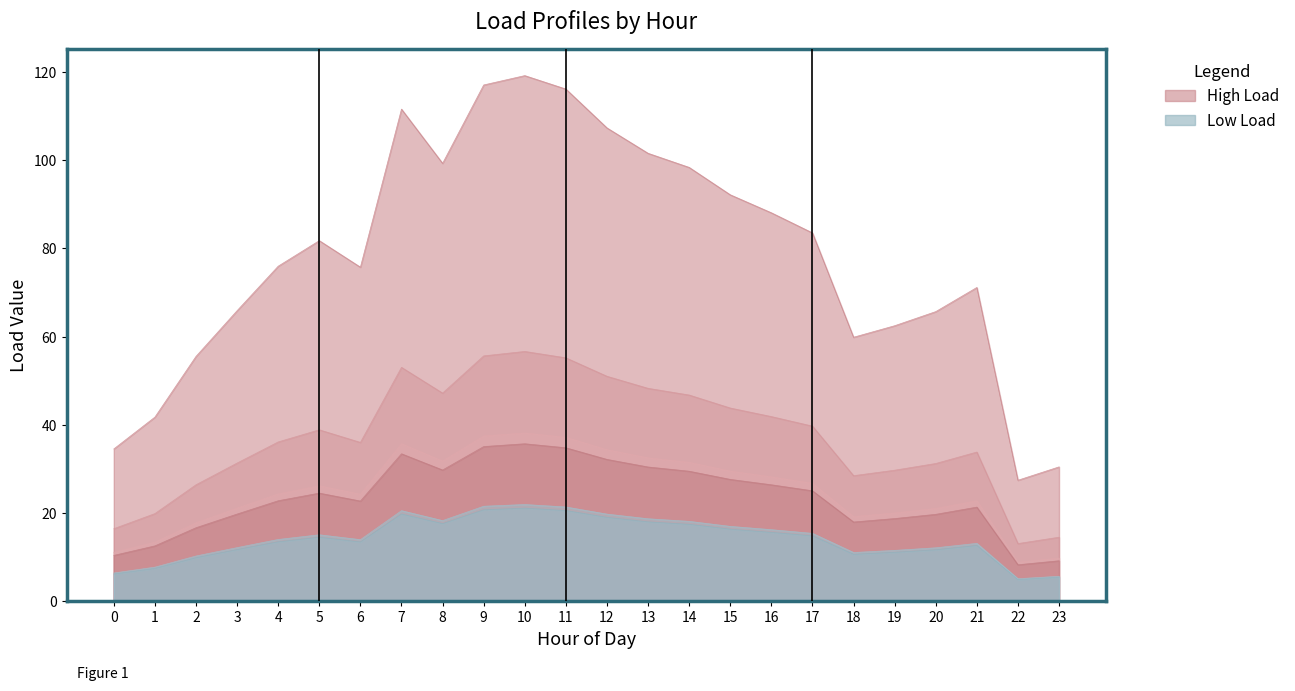

Does the chart display data point markers on the line(s)?

No